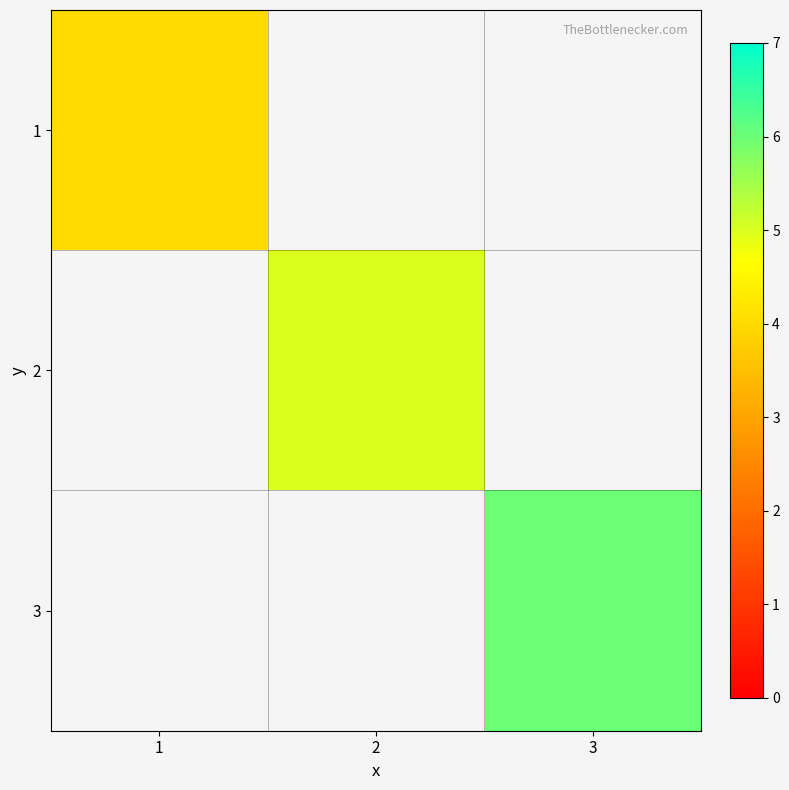

The 1 series shows 5.5 at 1. True or false?

False